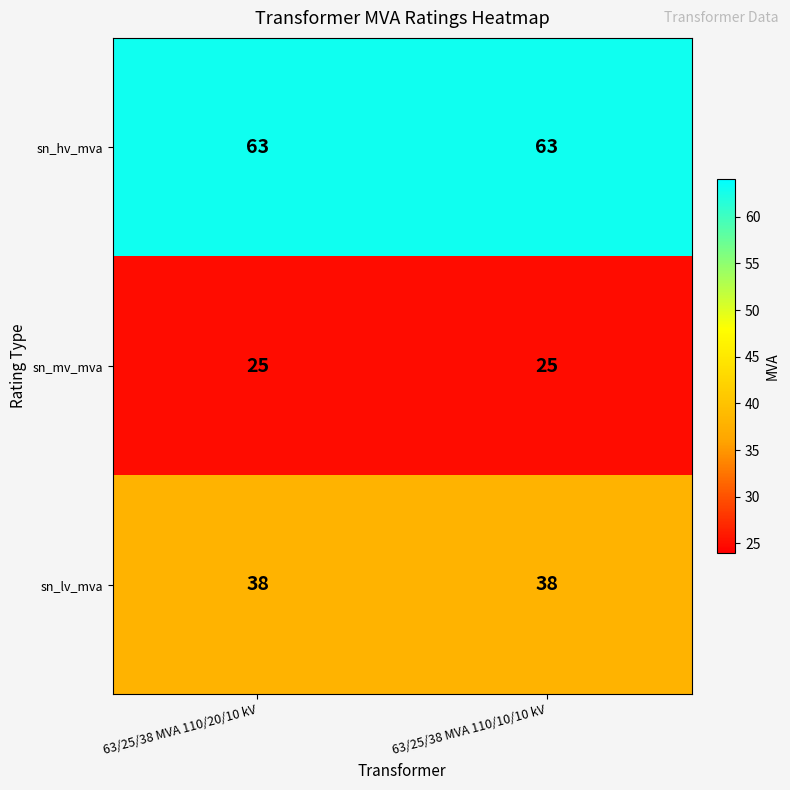

What is the spread (max minus min) of values at 63/25/38 MVA 110/10/10 kV?

38